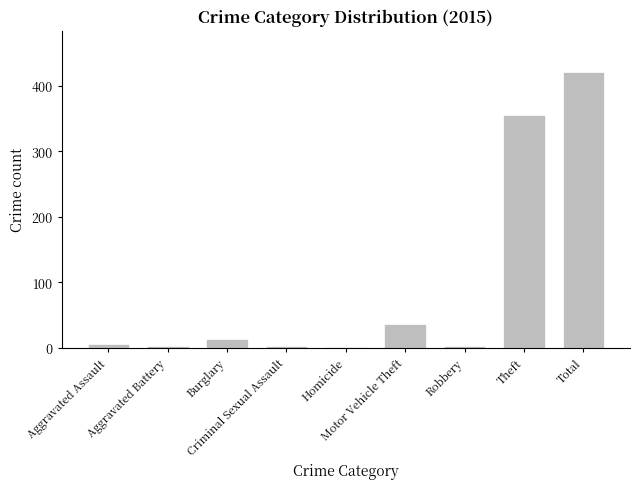

Reading right to left, transcribe all the data shown in this chart.

Total=421	Theft=356	Robbery=3	Motor Vehicle Theft=36	Homicide=1	Criminal Sexual Assault=3	Burglary=13	Aggravated Battery=3	Aggravated Assault=6